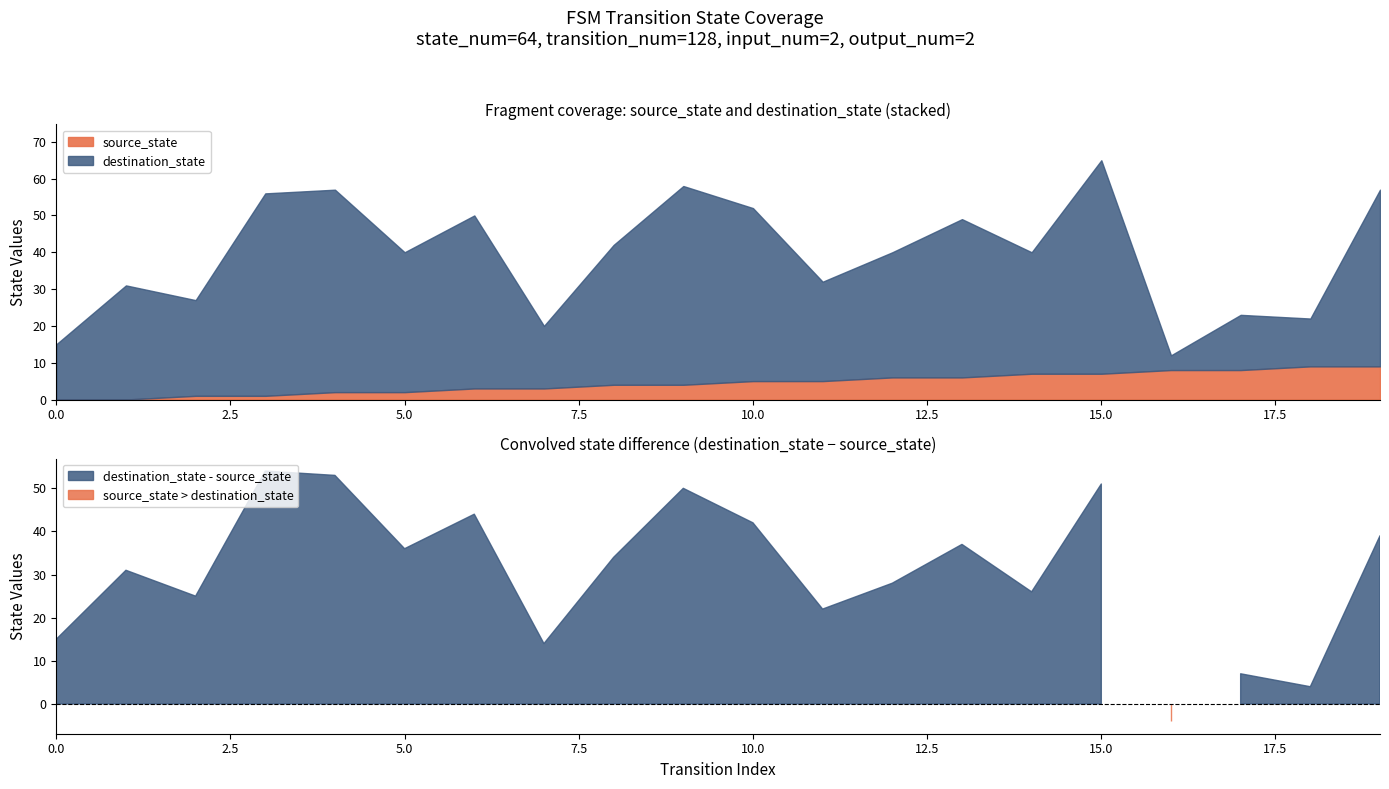

True or false: source_state has more than 0 interior local peaks.

False